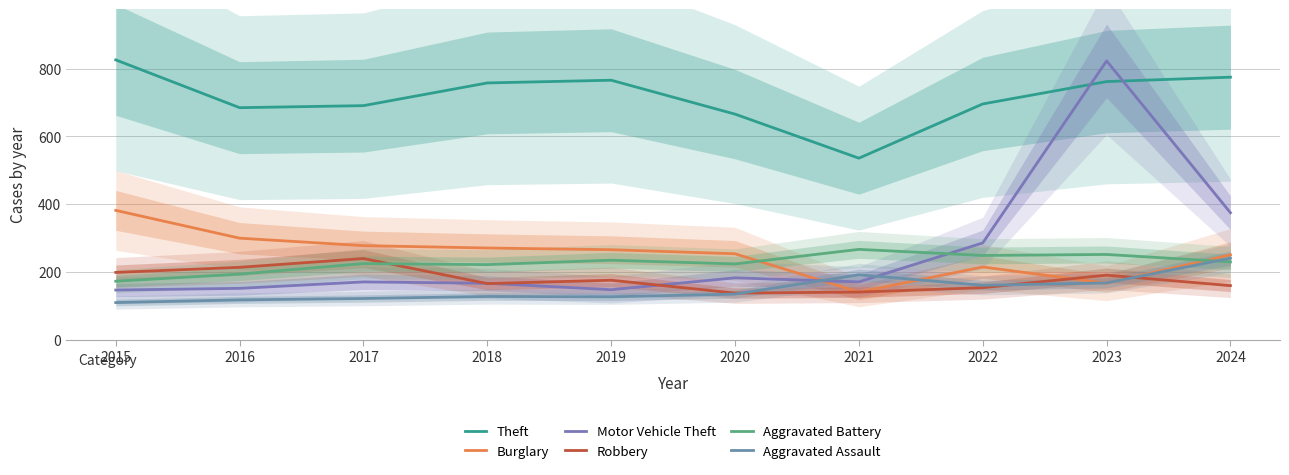

How many interior local valleys does the Motor Vehicle Theft series have?

2